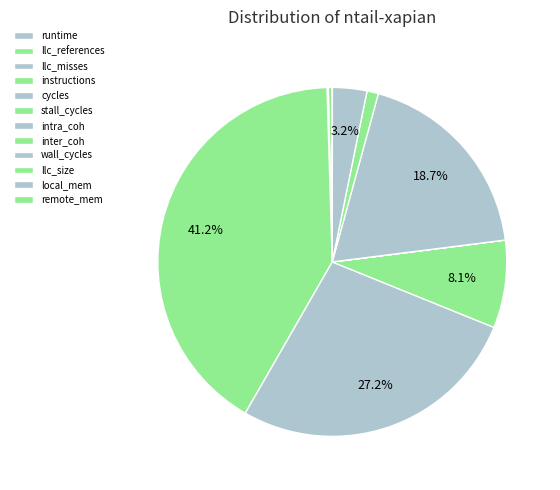

Rank the categories by value from lowest to highest.

runtime, inter_coh, intra_coh, remote_mem, llc_misses, llc_references, llc_size, local_mem, stall_cycles, wall_cycles, cycles, instructions